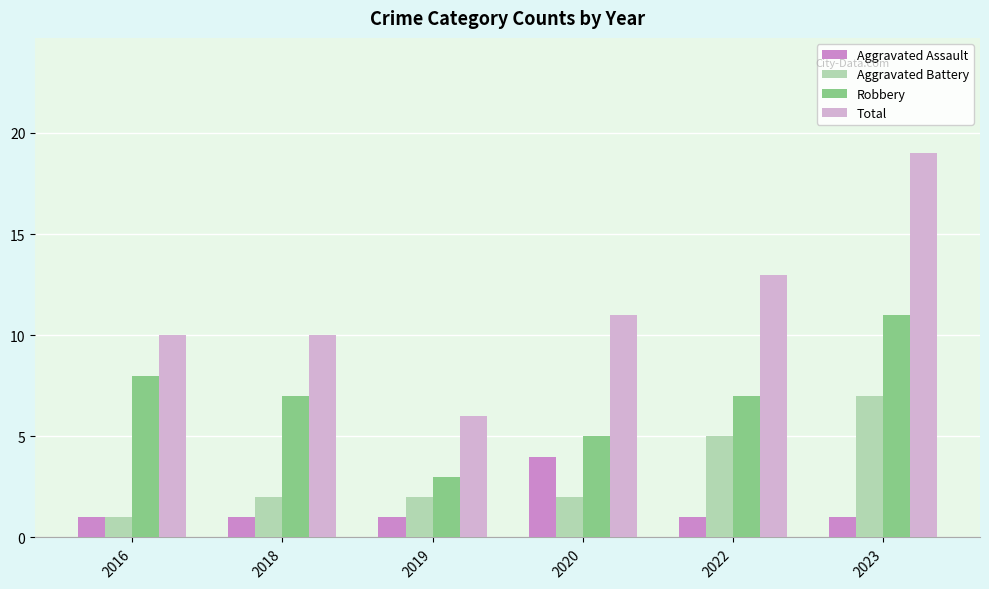

Is it true that Aggravated Battery equals 1 at 2019?

False